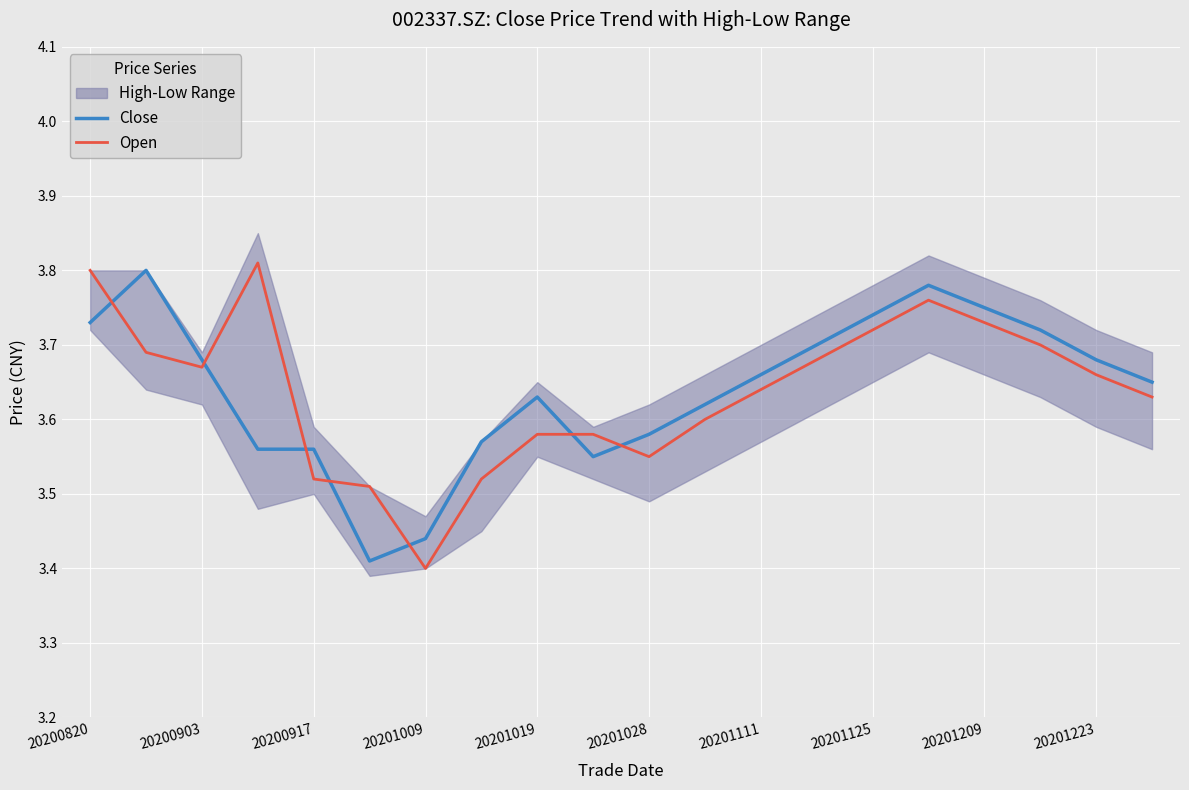

Is it true that Open equals 1.8 at 13?

False